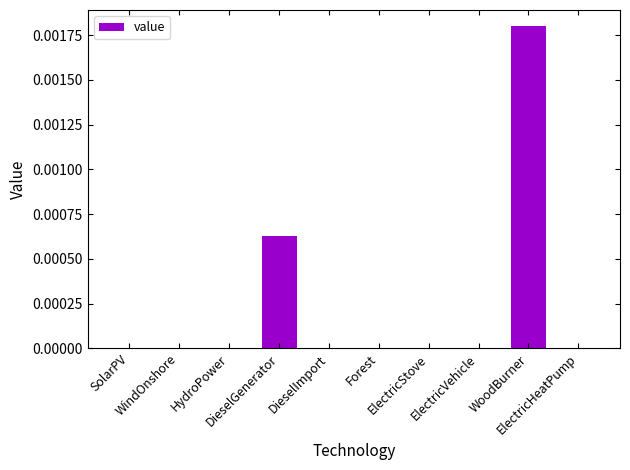

List the labels in order of value, smallest first.

SolarPV, WindOnshore, HydroPower, DieselImport, Forest, ElectricStove, ElectricVehicle, ElectricHeatPump, DieselGenerator, WoodBurner